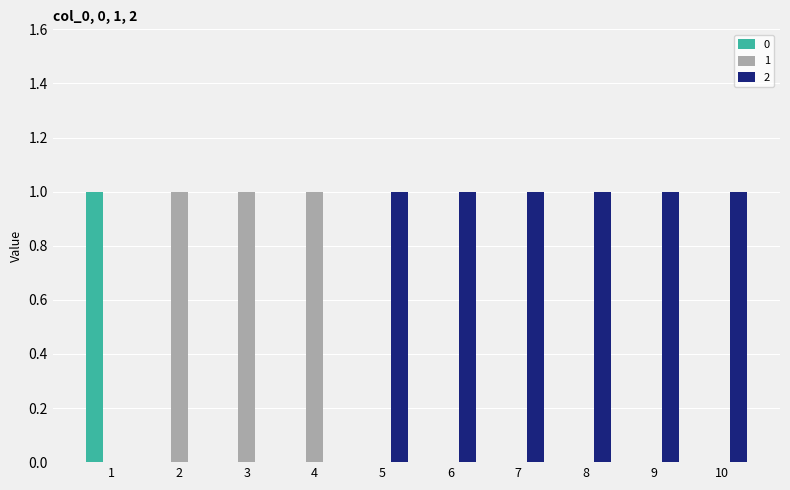

The value of 1 at 9 is 0. True or false?

True